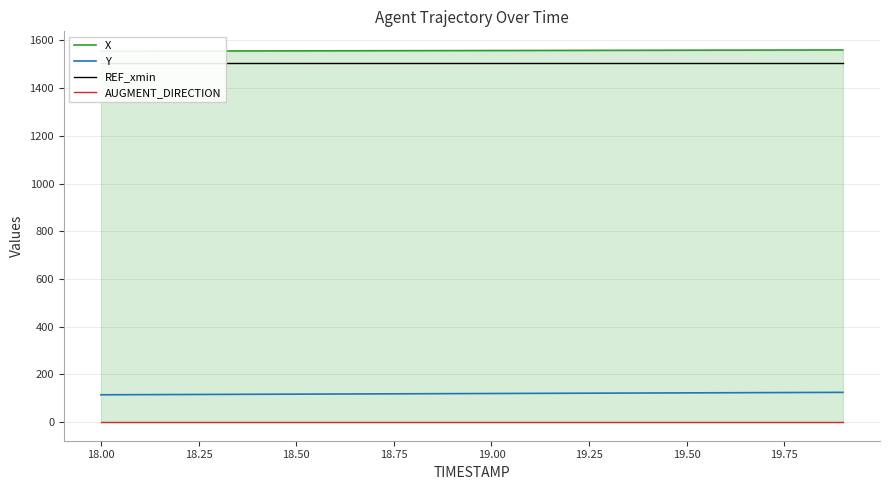

True or false: Y and AUGMENT_DIRECTION cross at least once.

False